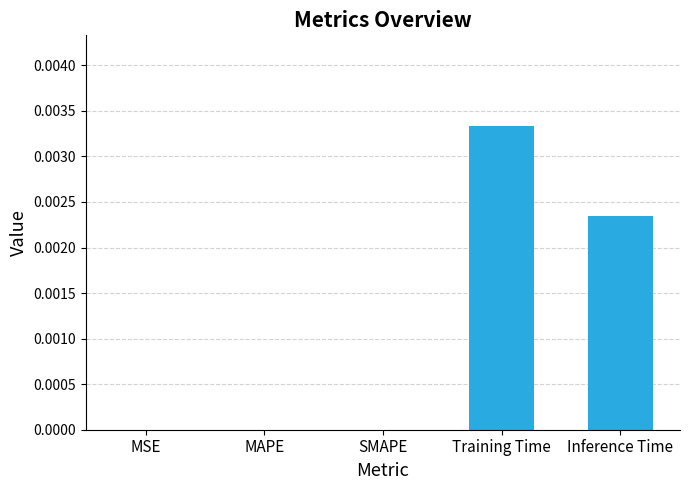

Are the bars horizontal?

No